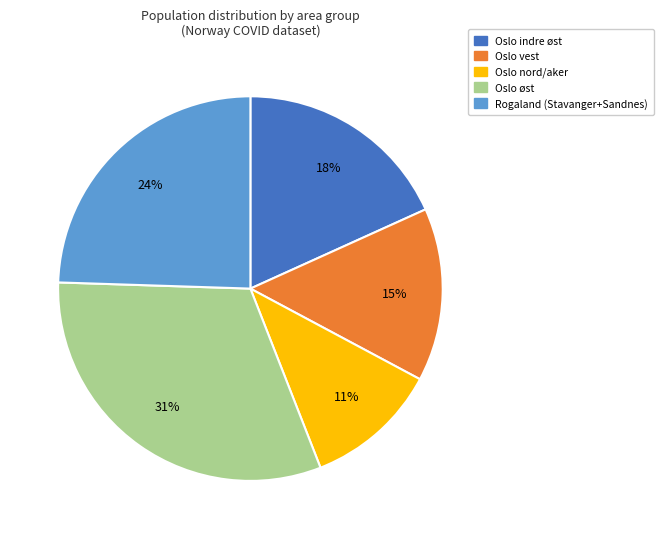

Is there any slice that represents more than half of the pie?

No